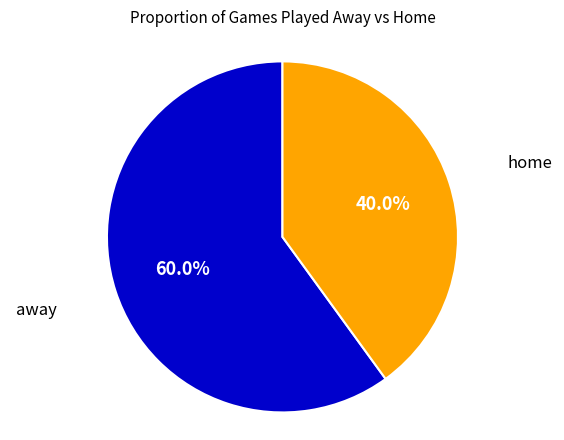

What is the ratio of the value at home to the value at away?

0.7